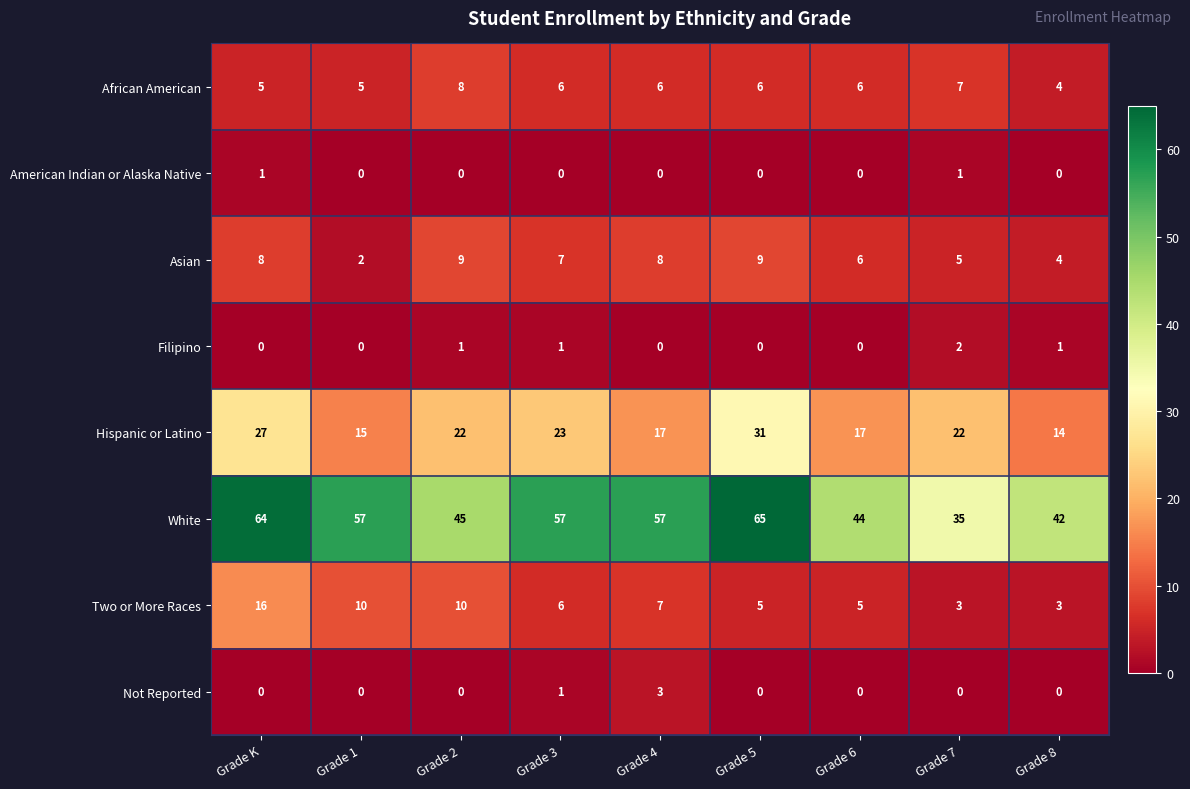

Which series changed the most between Grade 5 and Grade 7?

White